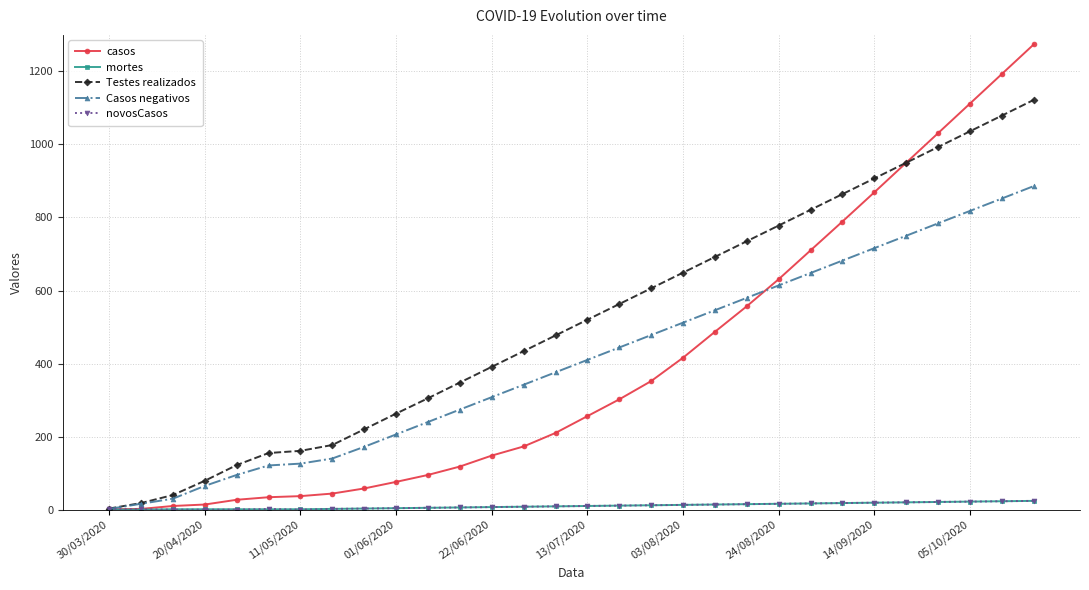

True or false: Testes realizados has more than 2 points higher than both neighbors.

False